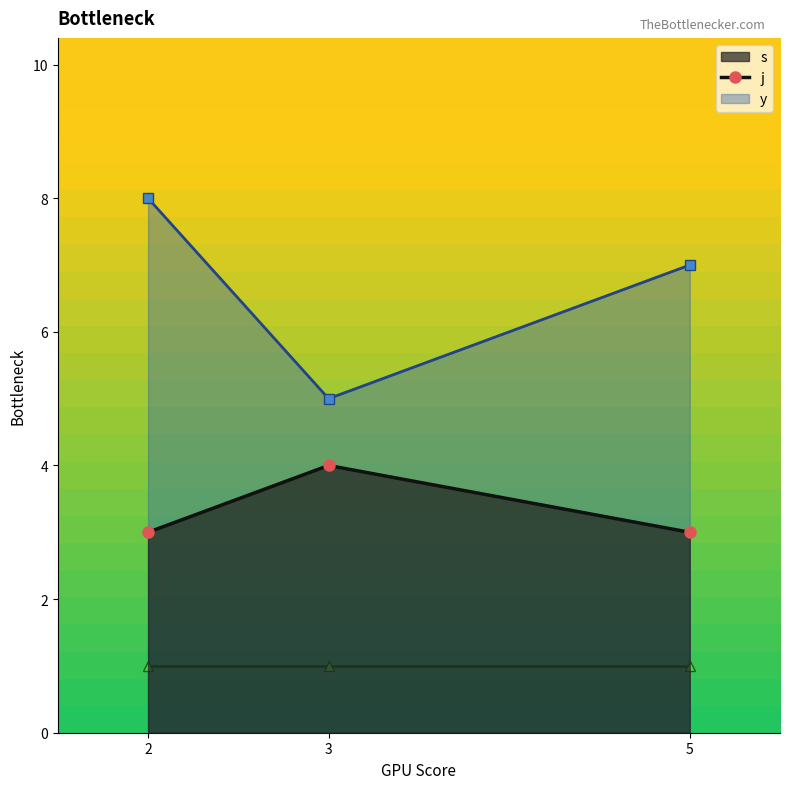

At which label does j reach its minimum?

3